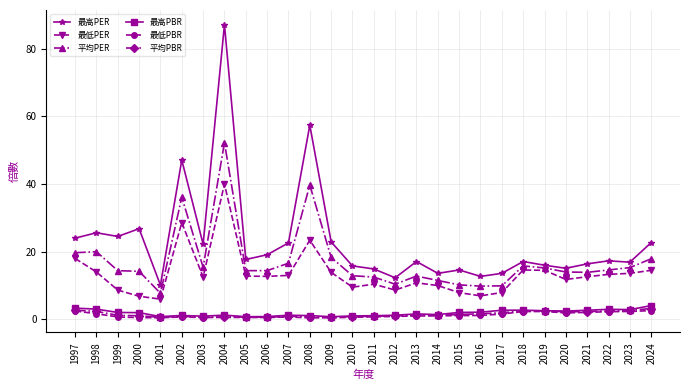

What is the sum of the 最低PER values at 2021 and 2019?

27.1